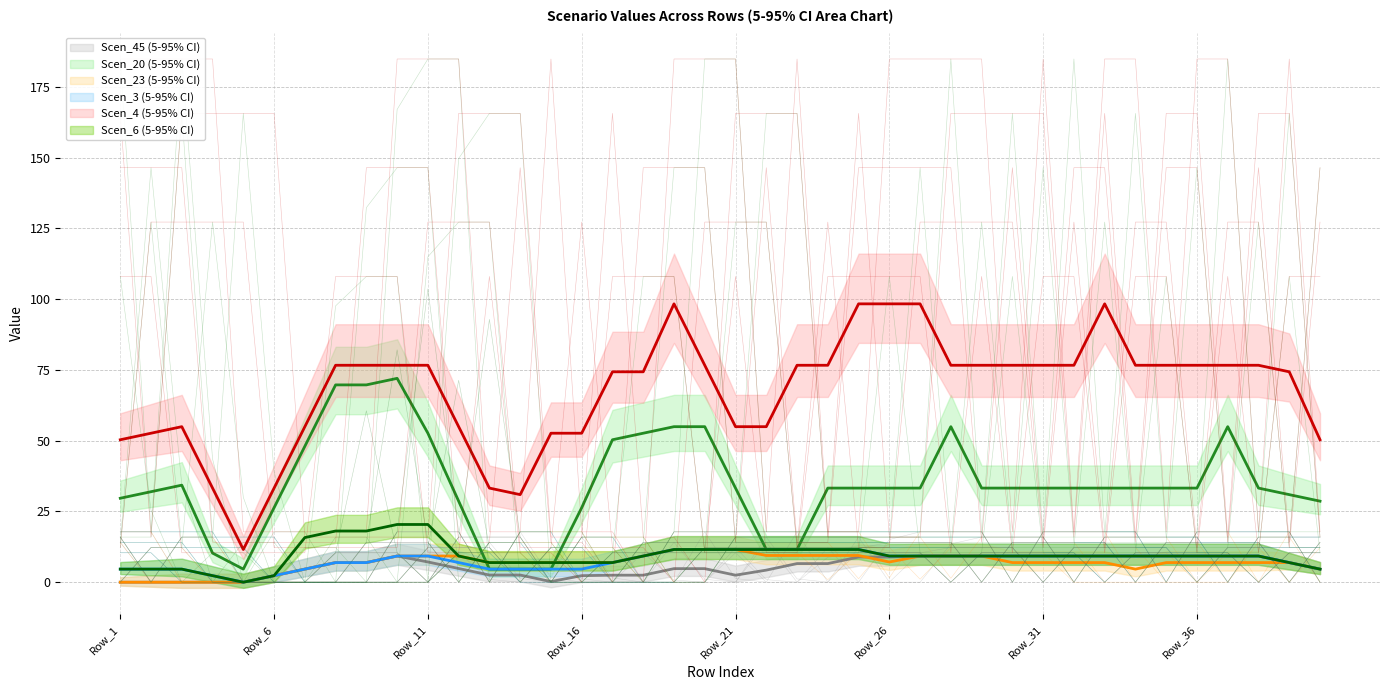

How many distinct data groups are displayed?

6